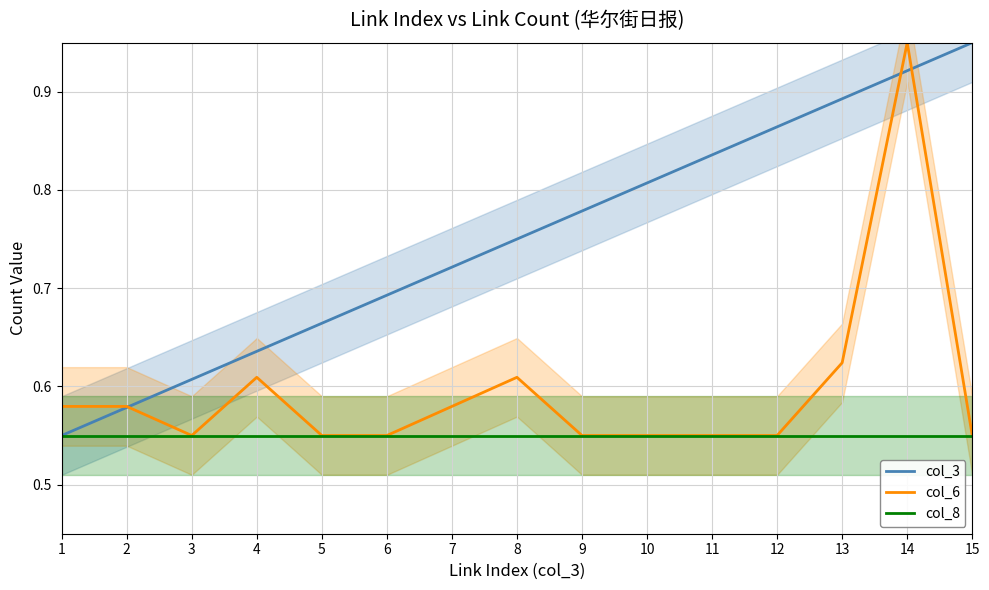

What is the average value of the col_3 series?

0.7